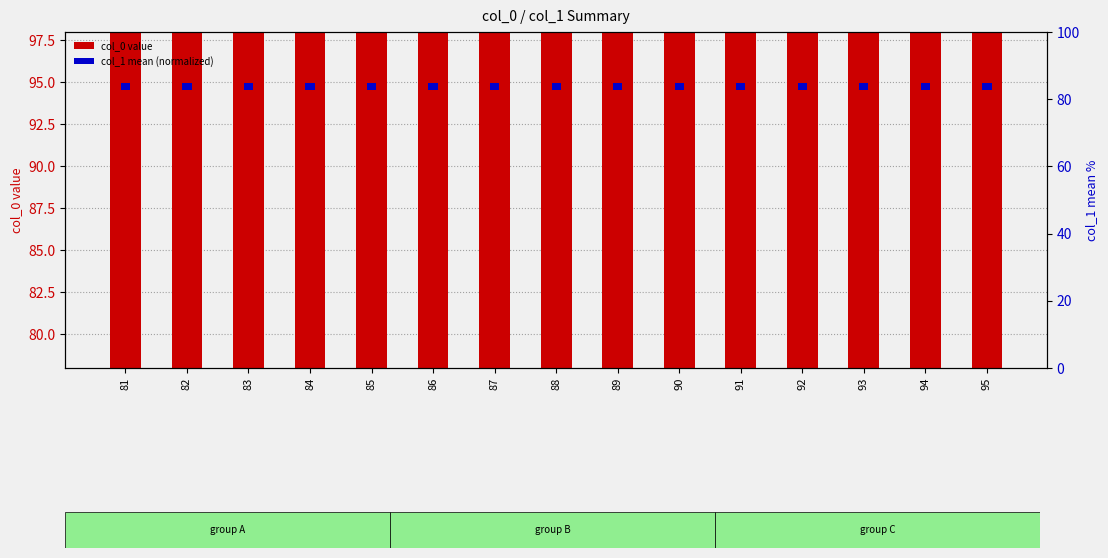

The value of col_1 mean (normalized) at 92 is 2. True or false?

True